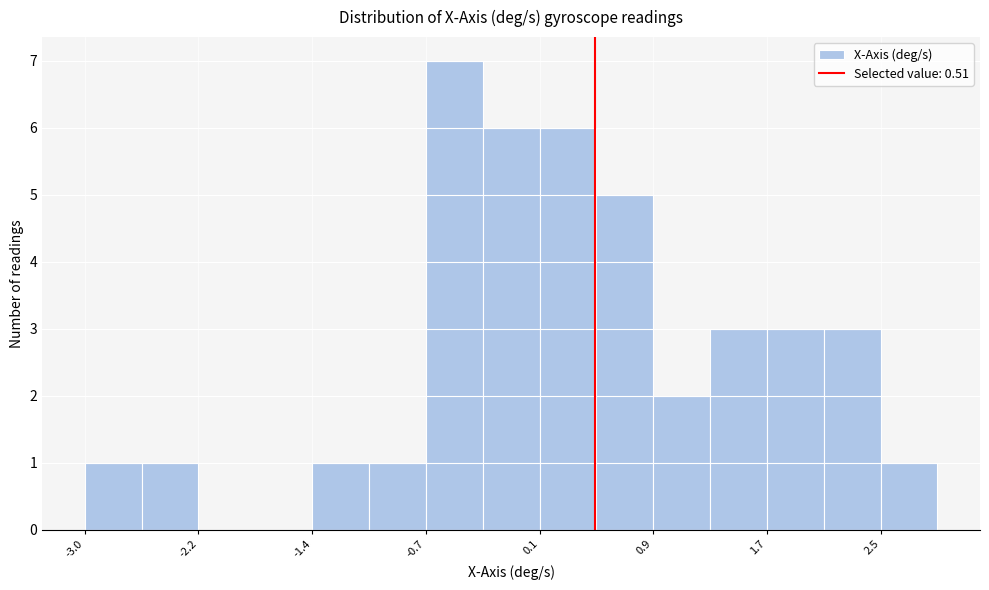

Read against the x-axis, roughly where is the centre of the tallest bar?

-0.5